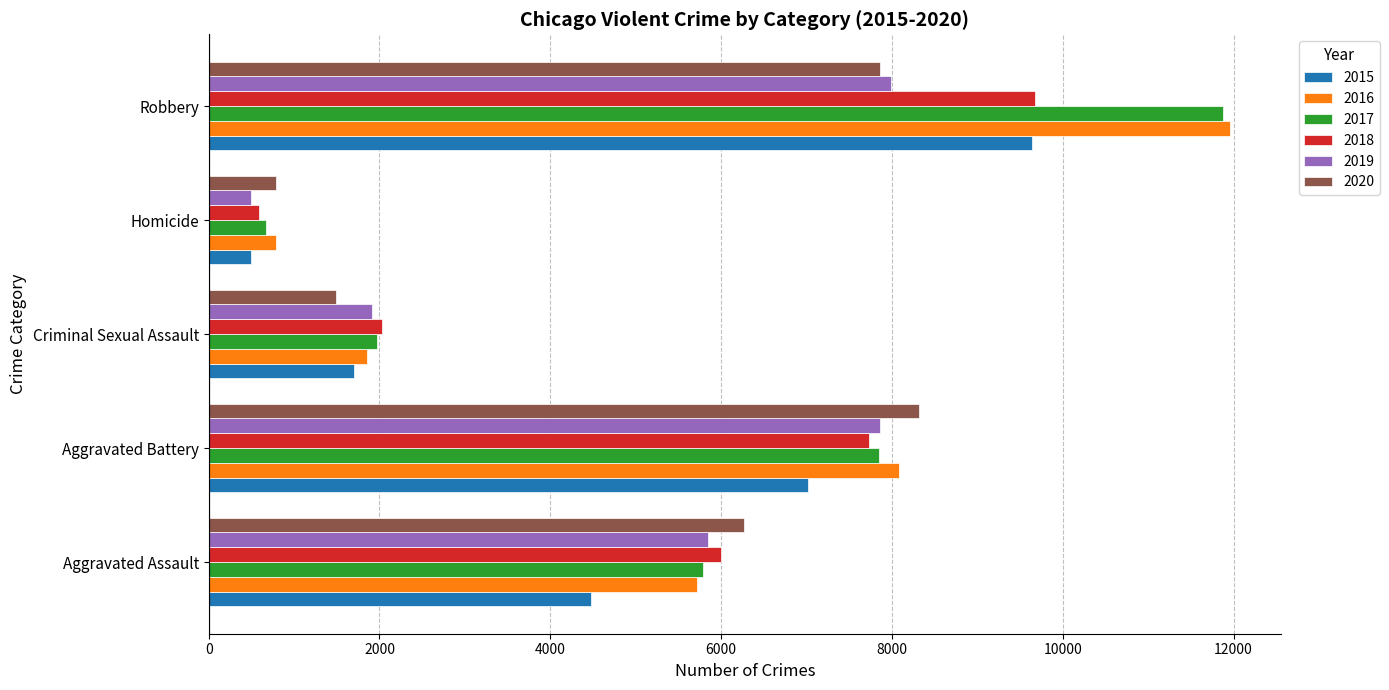

At which category is the sum across all series the highest?

Robbery